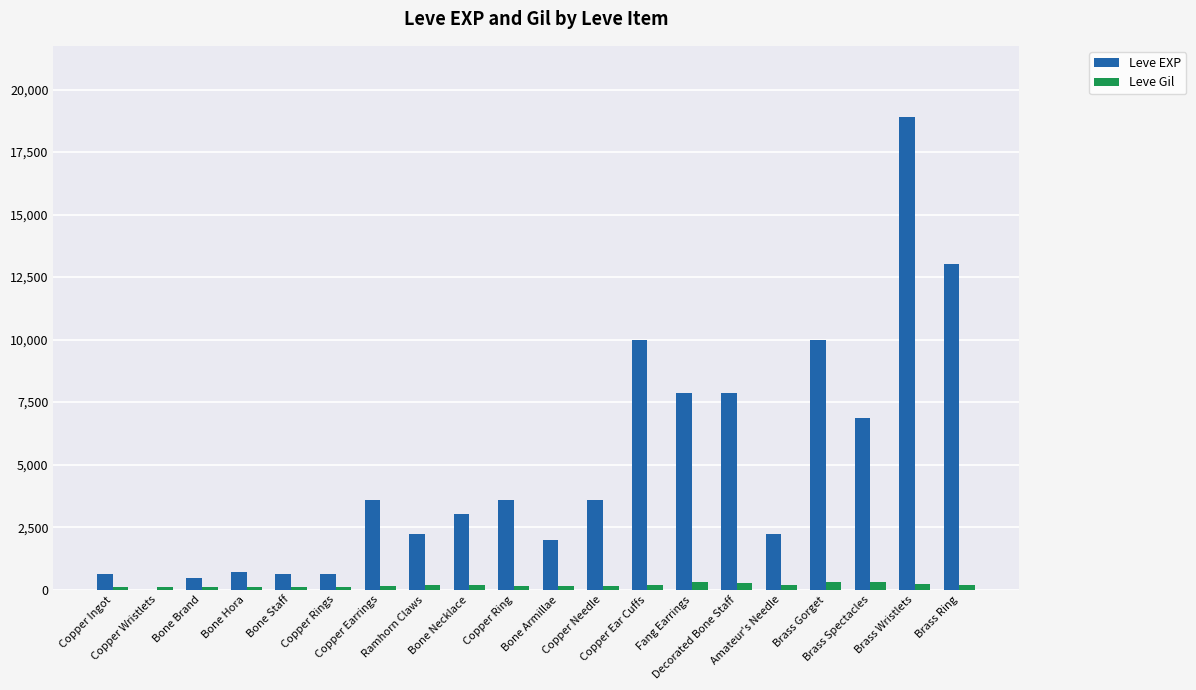

Which series has the largest total across all categories?

Leve EXP